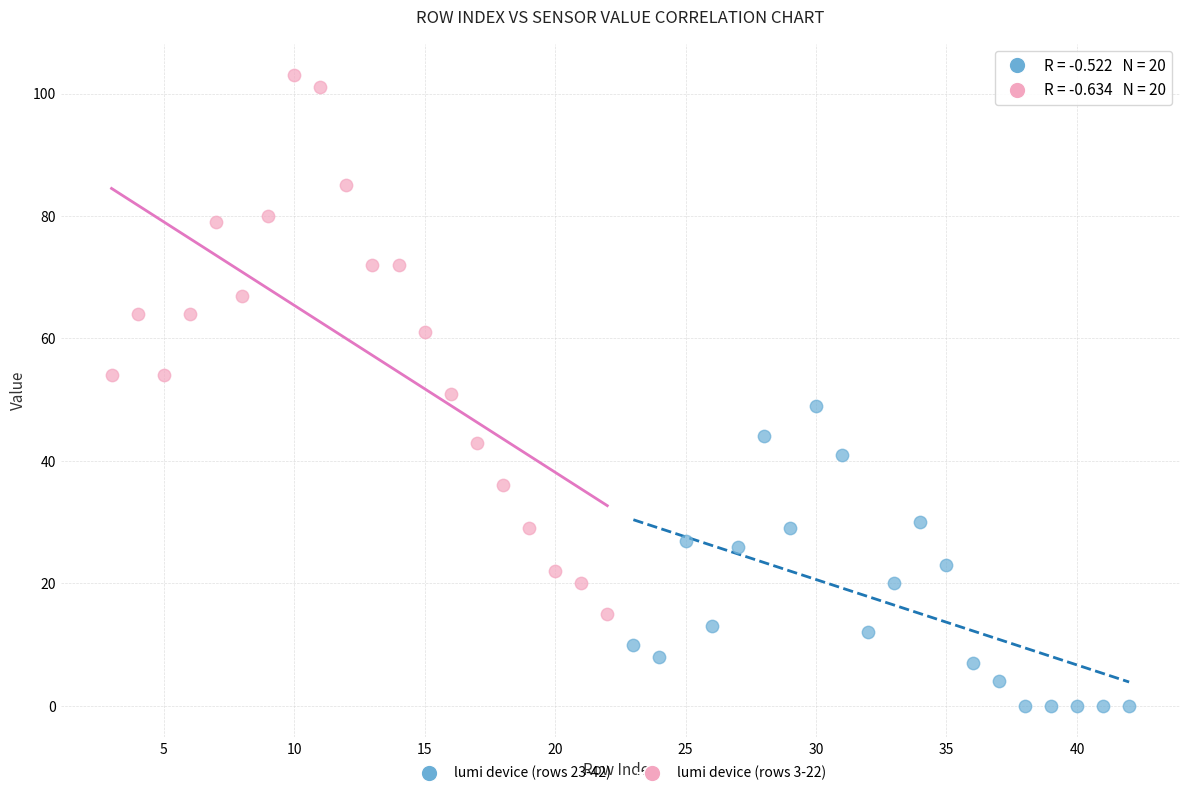

Which series reaches the maximum Y coordinate?

lumi device (rows 3-22)